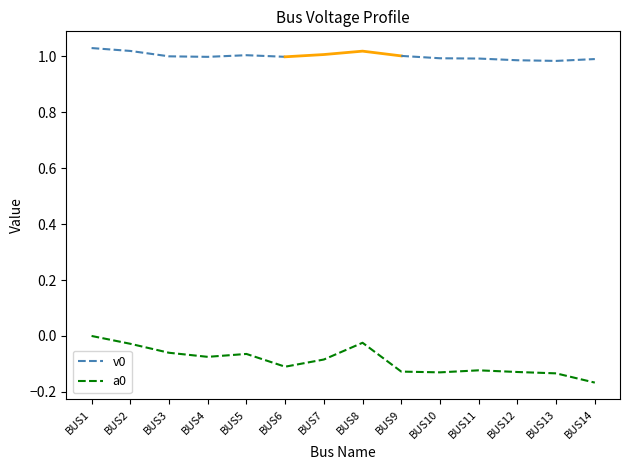

Which label corresponds to the smallest value in the chart?

BUS14